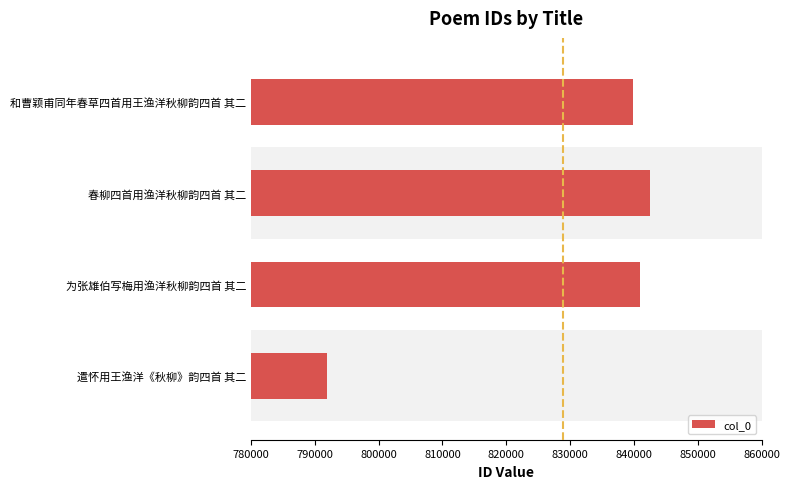

The chart shows a value of 251494 at 遣怀用王渔洋《秋柳》韵四首 其二. True or false?

False